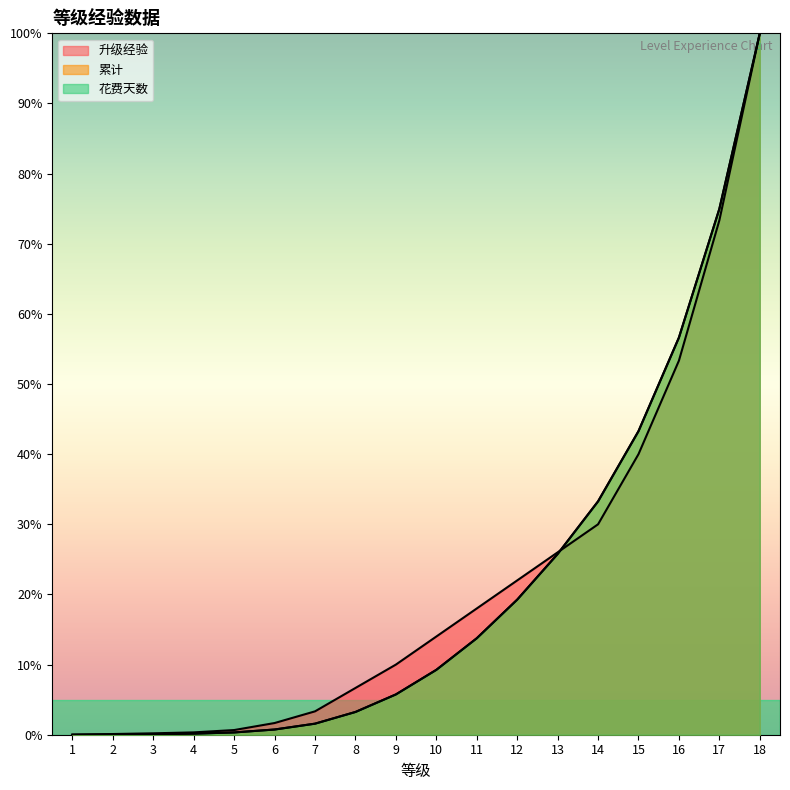

Which label corresponds to the largest value in the chart?

18